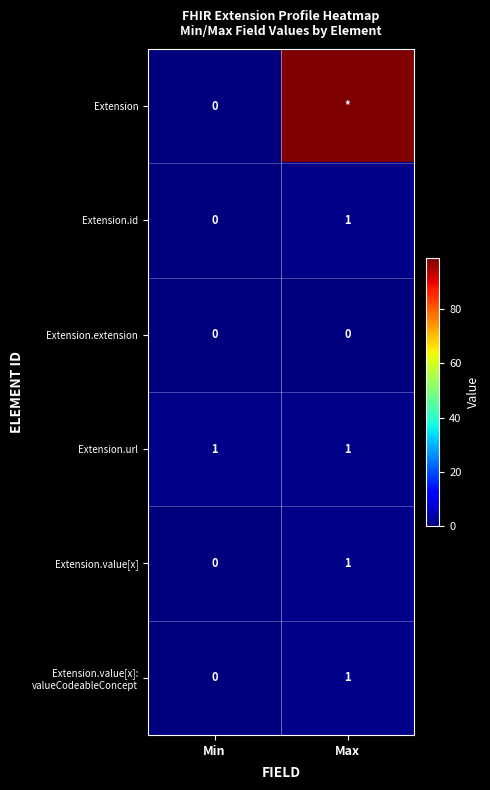

What is the spread (max minus min) of values at Max?

99